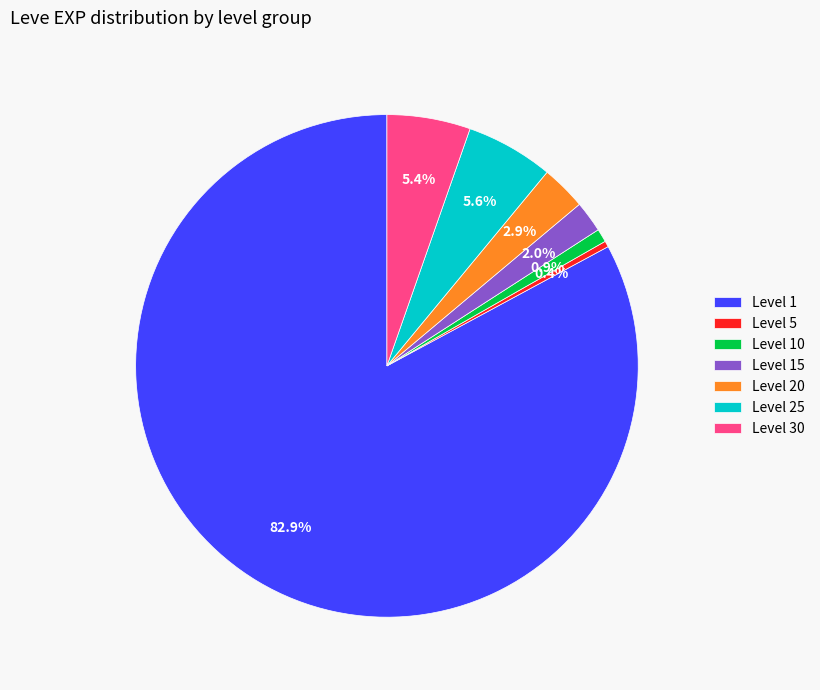

Which has a higher value, Level 15 or Level 20?

Level 20